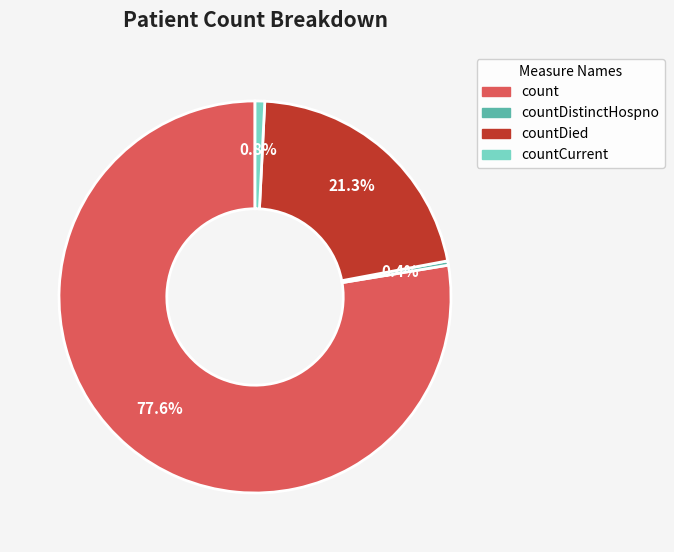

Do countDied and countCurrent together represent more than half of the pie?

No